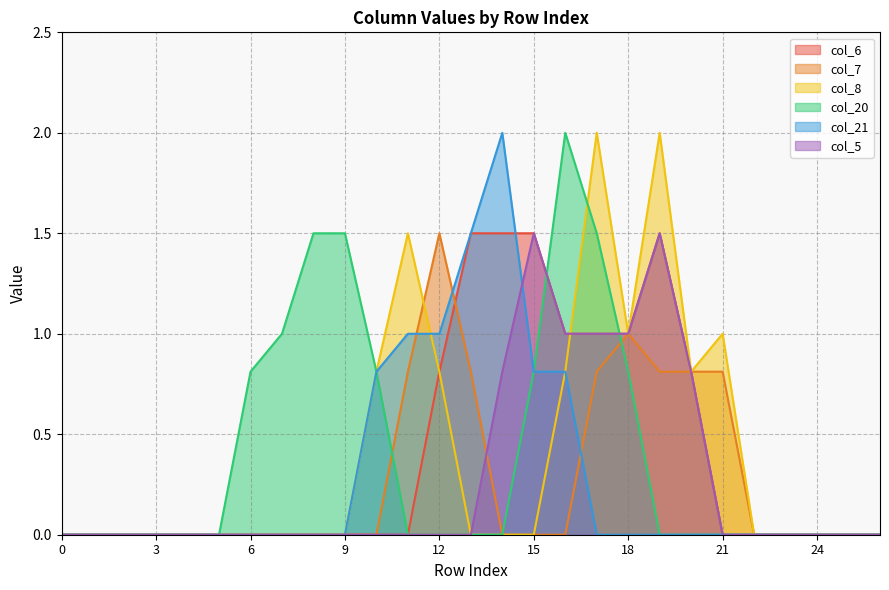

What is the difference between the col_6 values at 25 and 13?

1.5